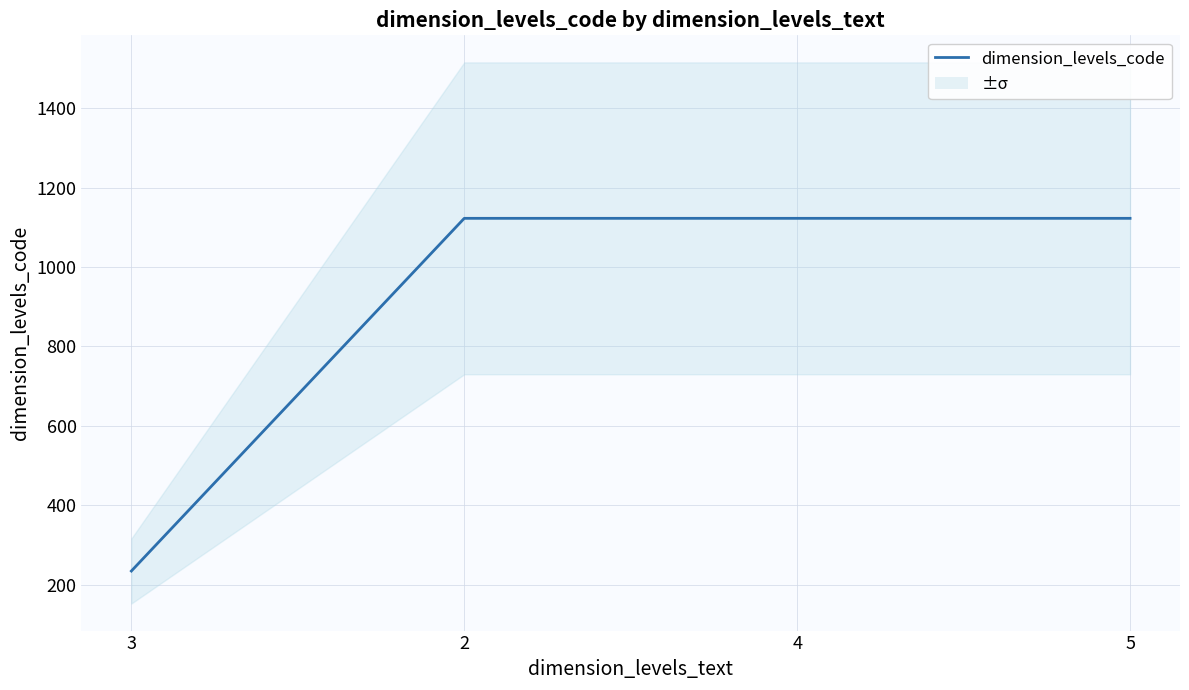

True or false: the data has more than 1 interior local peaks.

False